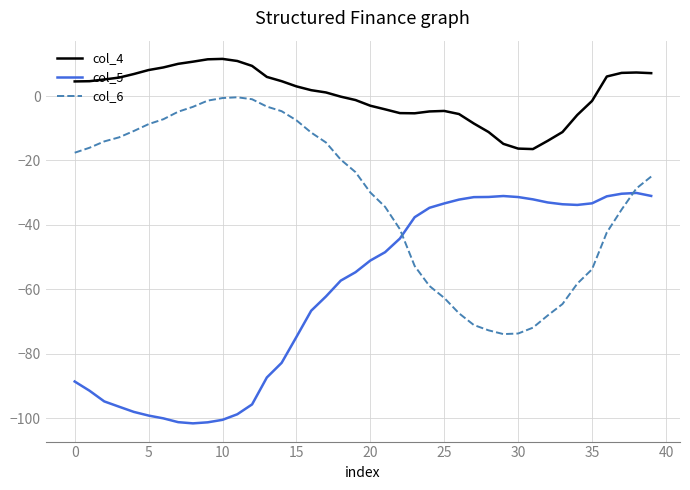

What is the smallest value displayed?

-101.6